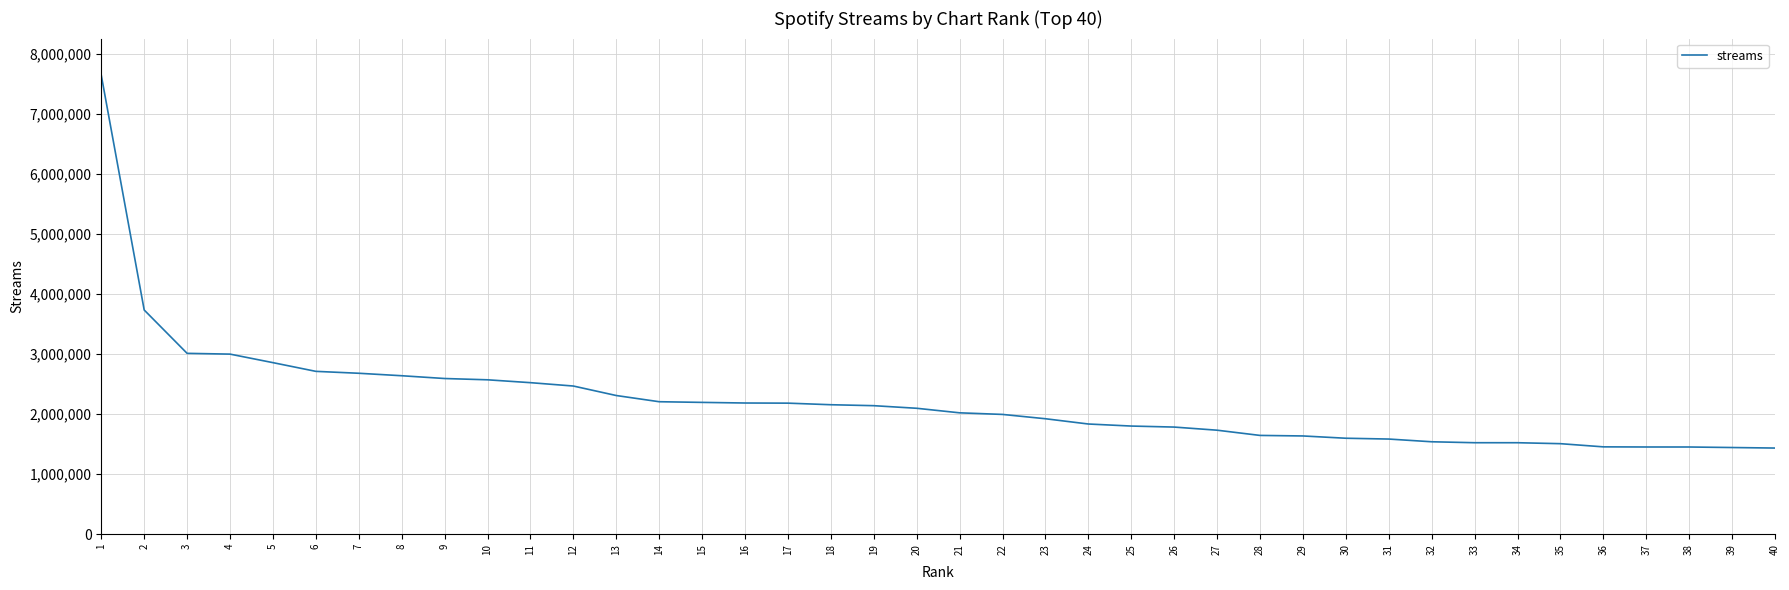

What is the difference between the values at 26 and 9?

809179